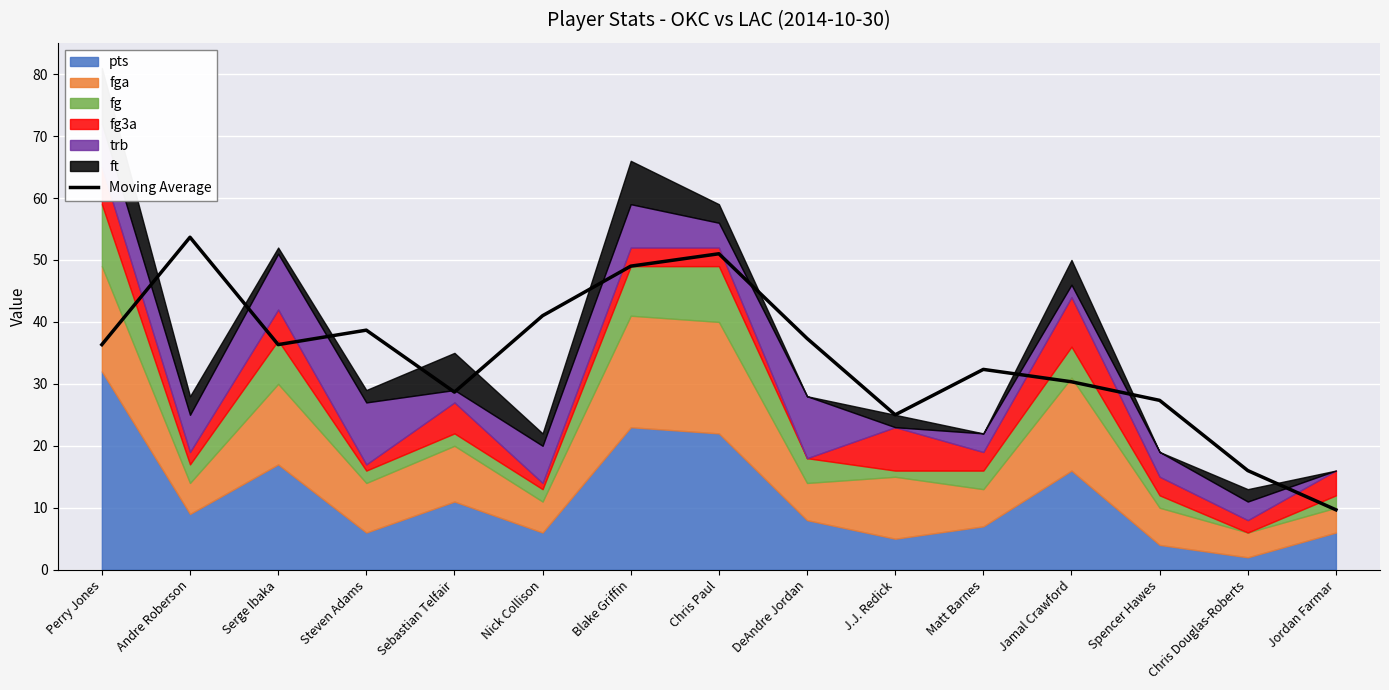

At which label does the data first exceed 36?

Perry Jones